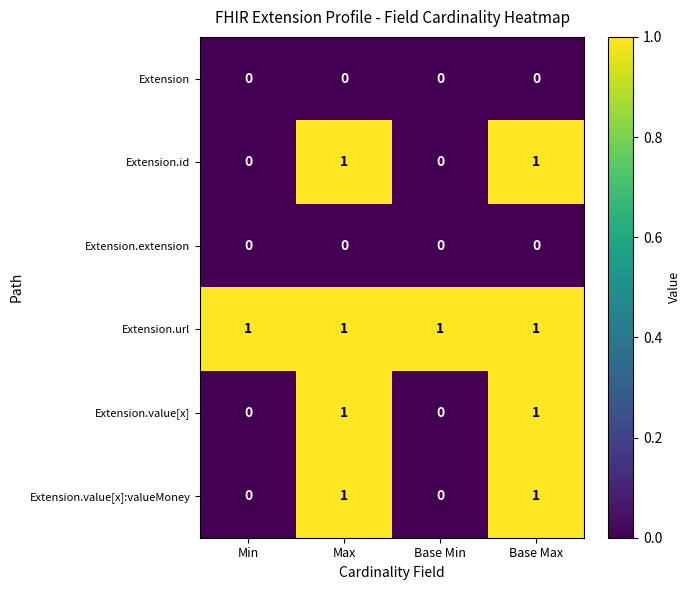

Reading left to right, list all the values displayed in this chart.

Extension: 0	0	0	0
Extension.id: 0	1	0	1
Extension.extension: 0	0	0	0
Extension.url: 1	1	1	1
Extension.value[x]: 0	1	0	1
Extension.value[x]:valueMoney: 0	1	0	1